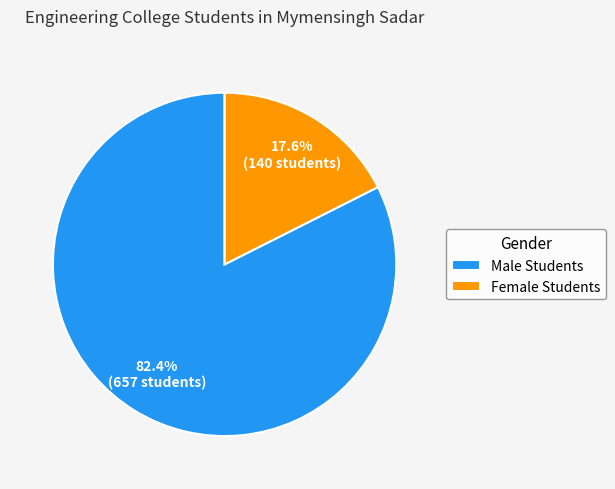

Count the number of slices in the pie.

2